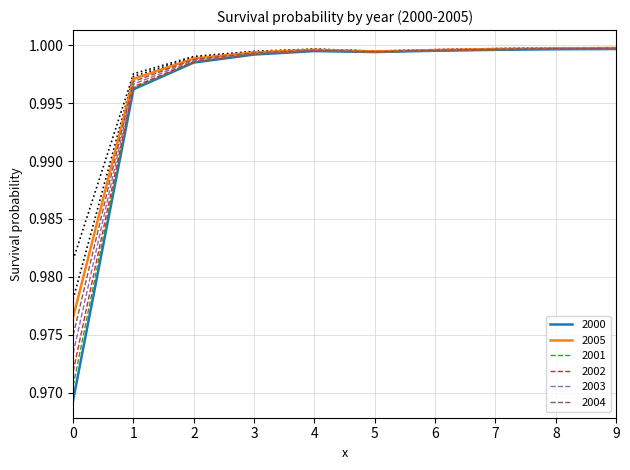

Does the chart display data point markers on the line(s)?

No